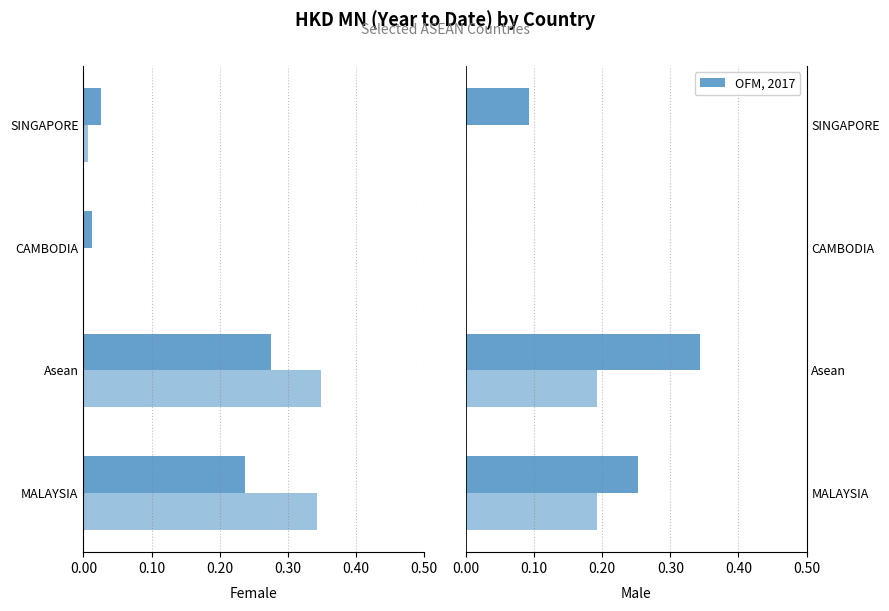

The 201908 series shows 0.1 at MALAYSIA. True or false?

False